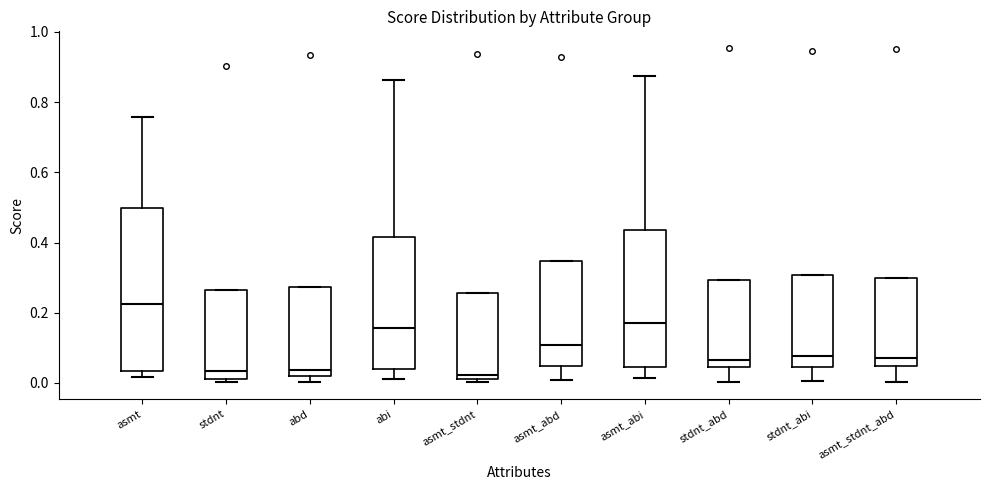

Which box has the highest median line?

asmt